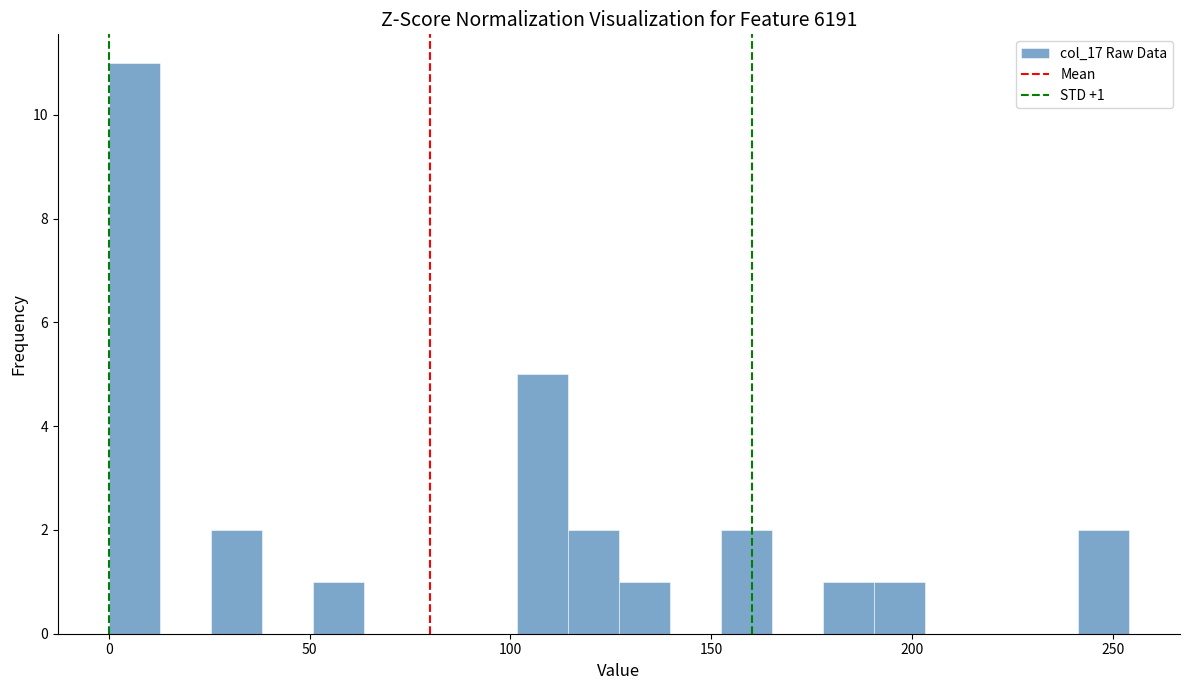

Around what value on the x-axis is the tallest bar? Give the approximate position of its centre, as read against the axis.

5